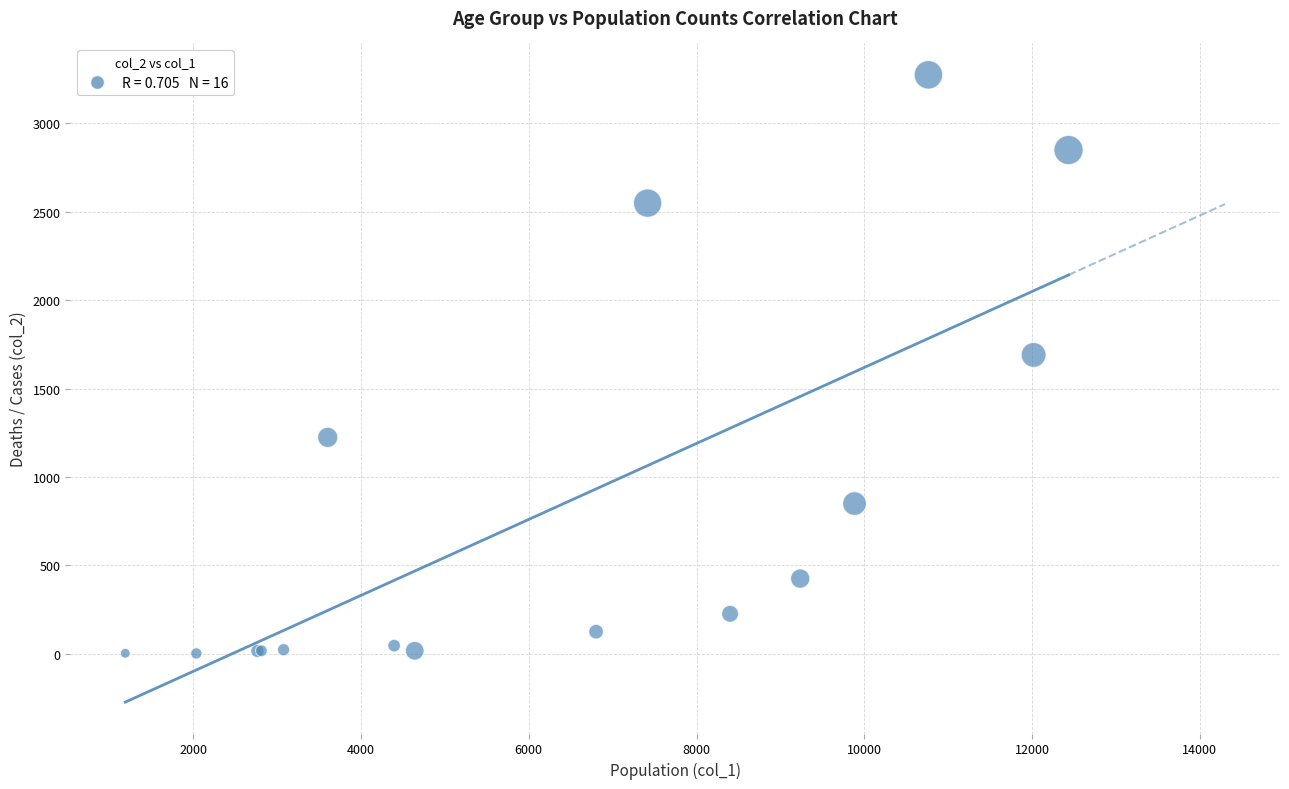

What Y value in the scatter plot is closest to 1638?

1690